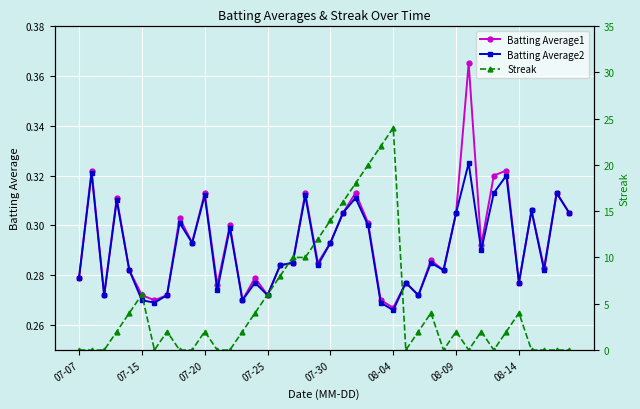

True or false: Batting Average2 and Streak cross at least once.

True